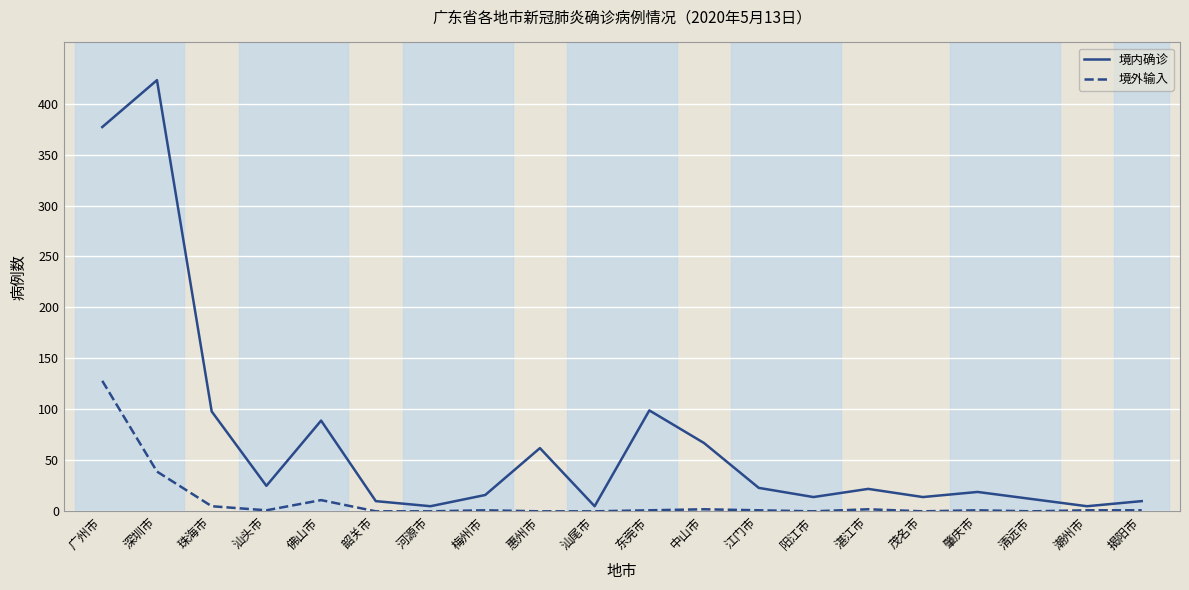

What is the maximum value for 境内确诊?

423